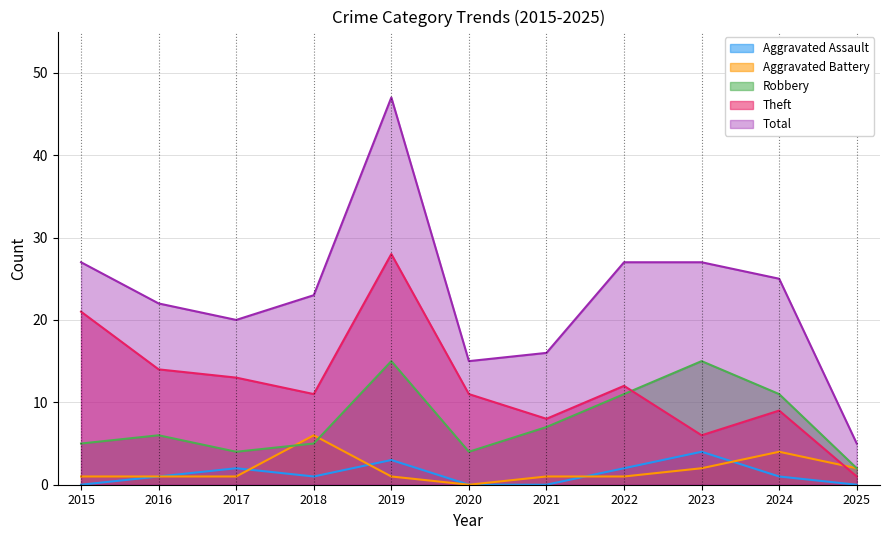

Which series has the largest total across all categories?

Total